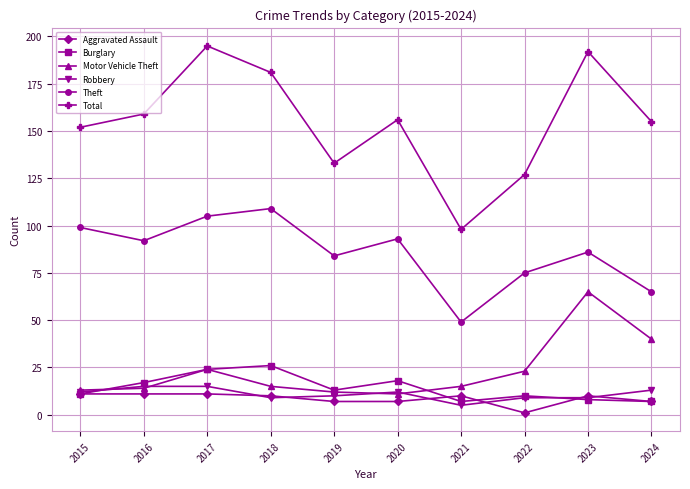

Count the number of categories in the chart.

10